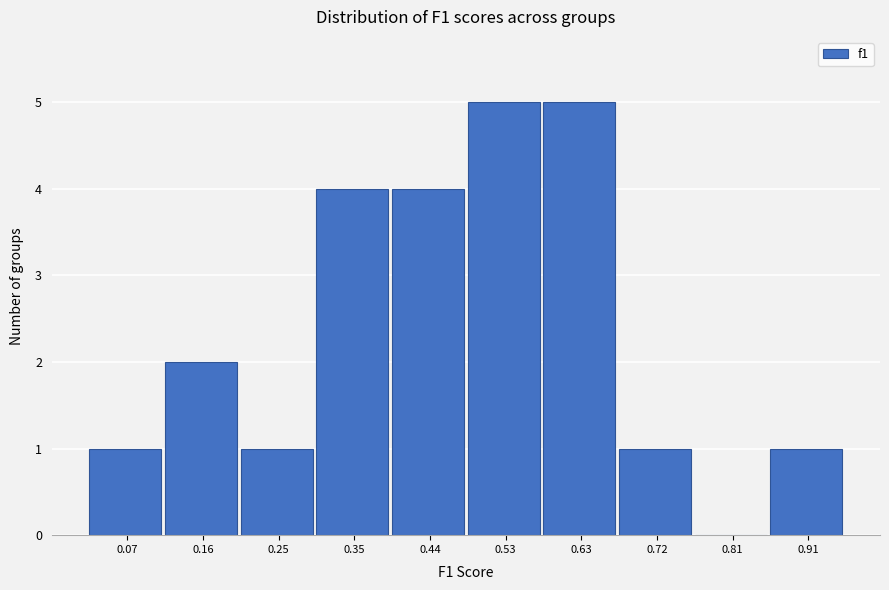

Reading right to left, extract all data points from this chart.

0.91=1	0.81=0	0.72=1	0.63=5	0.53=5	0.44=4	0.35=4	0.25=1	0.16=2	0.07=1